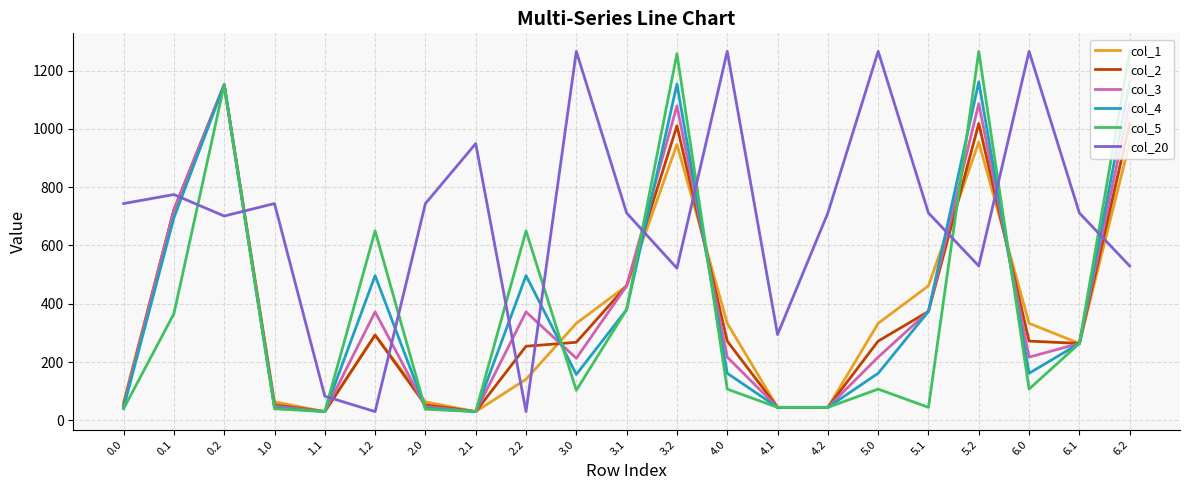

What is the total value across all series at 1.1?

234.2